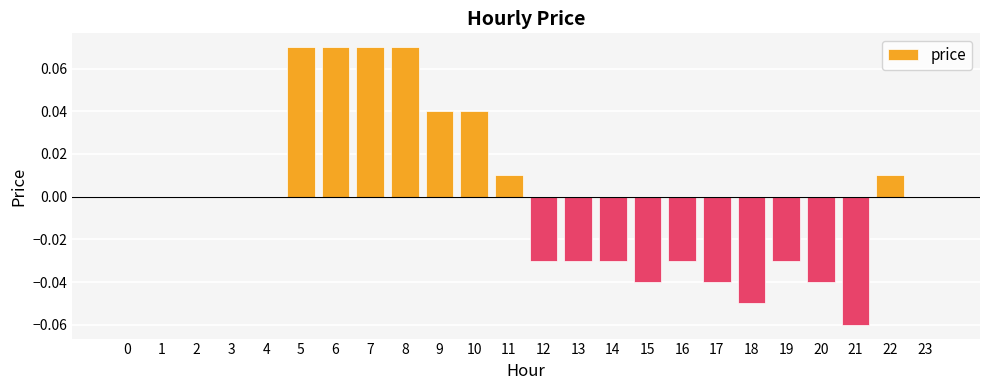

Which has a higher value, 23 or 7?

7